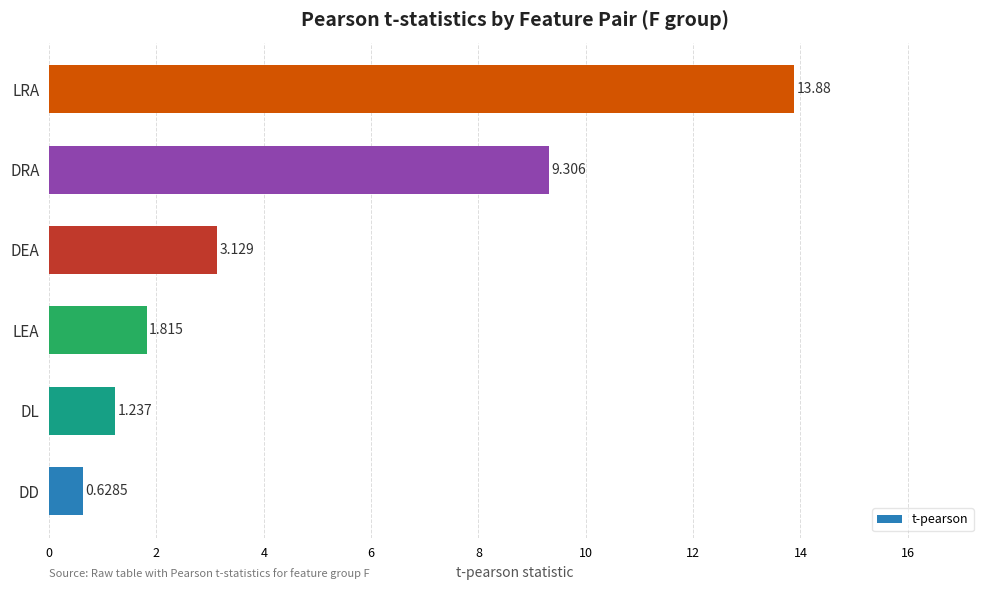

At which category does the chart reach its minimum across all series?

DD